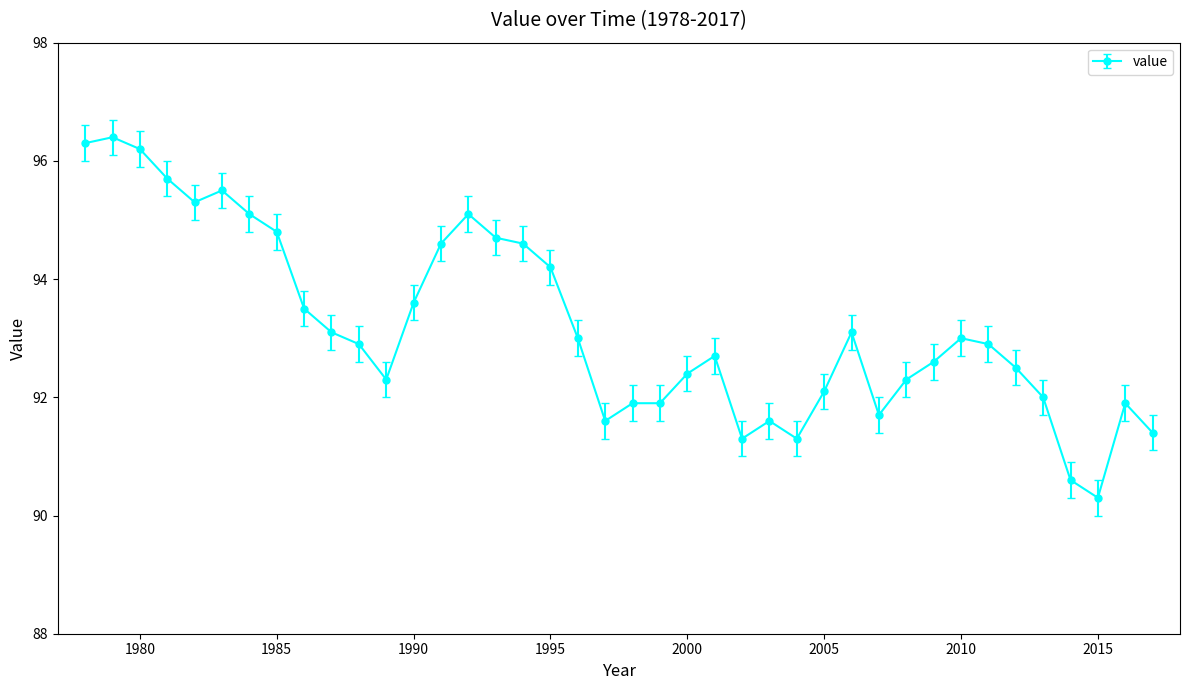

What is the value of the 8th point from the left?

94.8